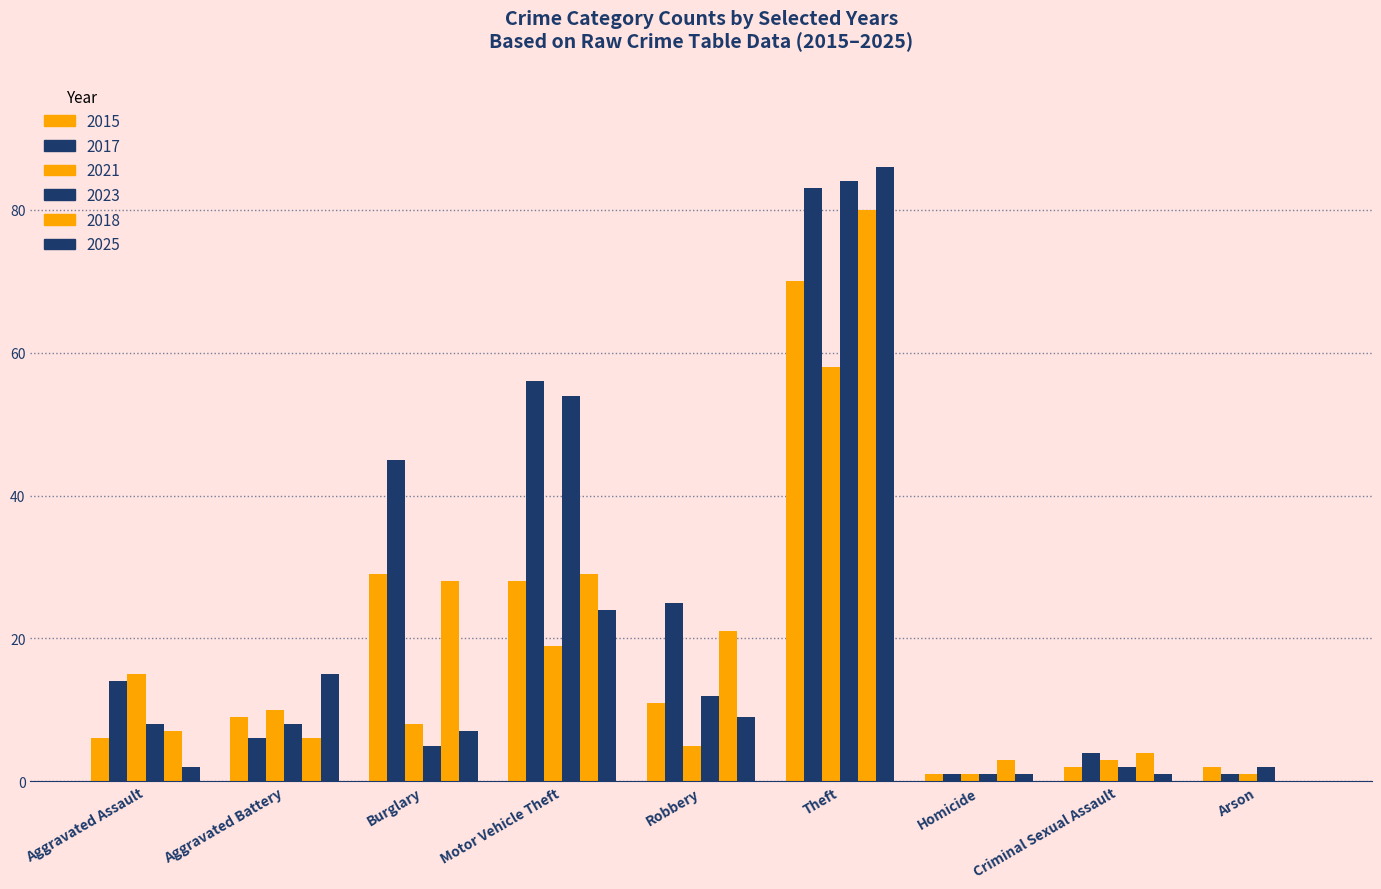

How many groups of bars are there?

9